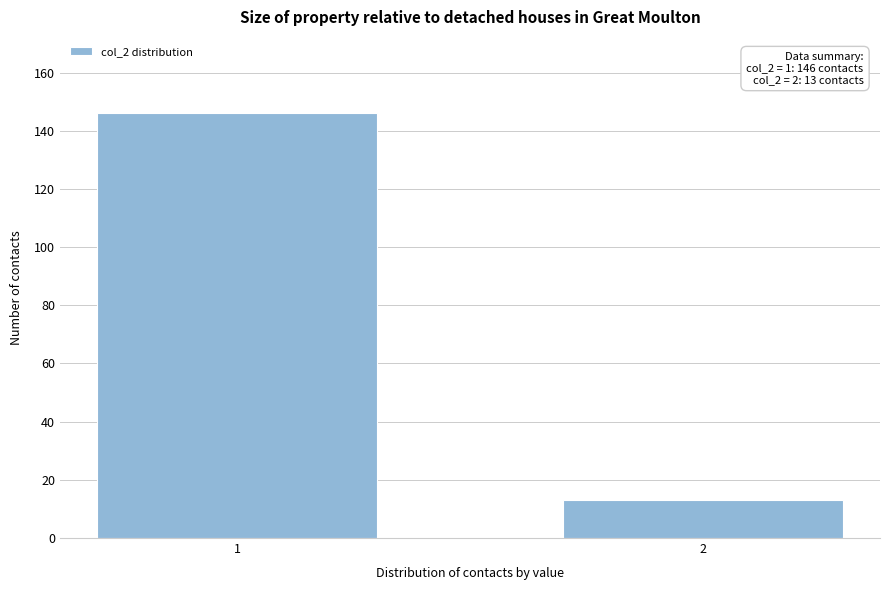

Reading right to left, list all the values displayed in this chart.

2=13	1=146